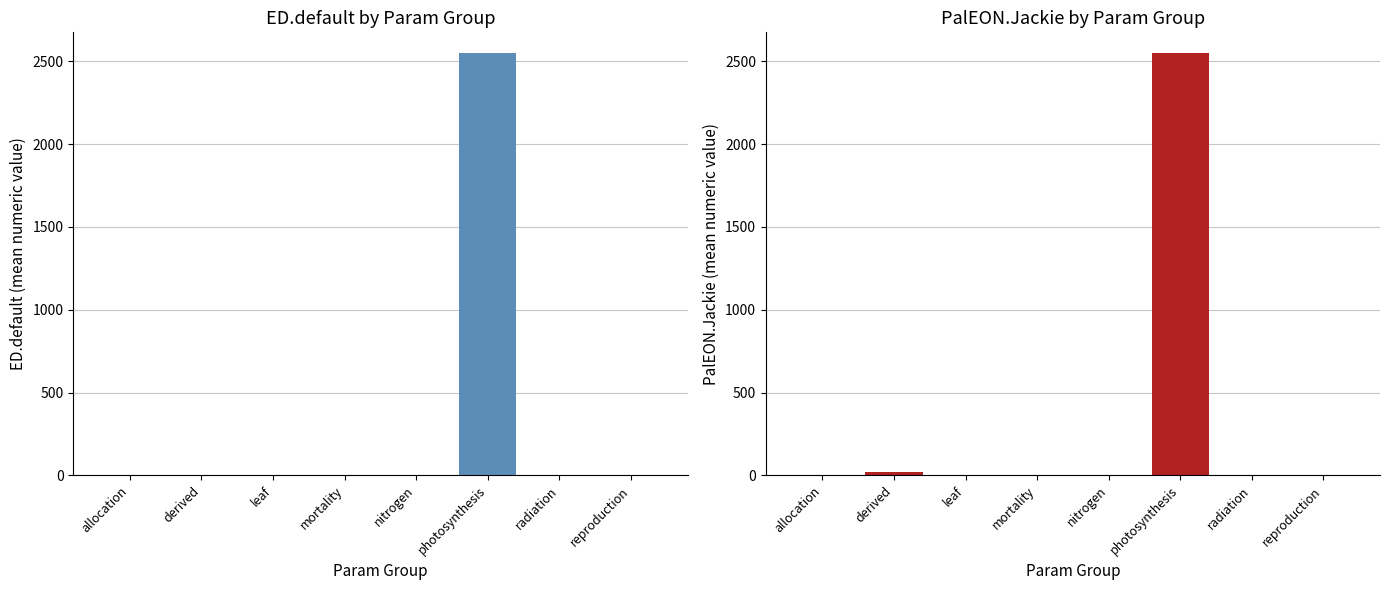

Is it true that PalEON.Jackie equals 18.3 at derived?

True